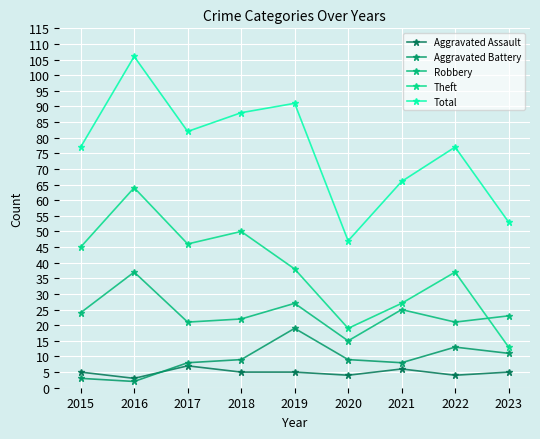

The Total series shows 88 at 2018. True or false?

True